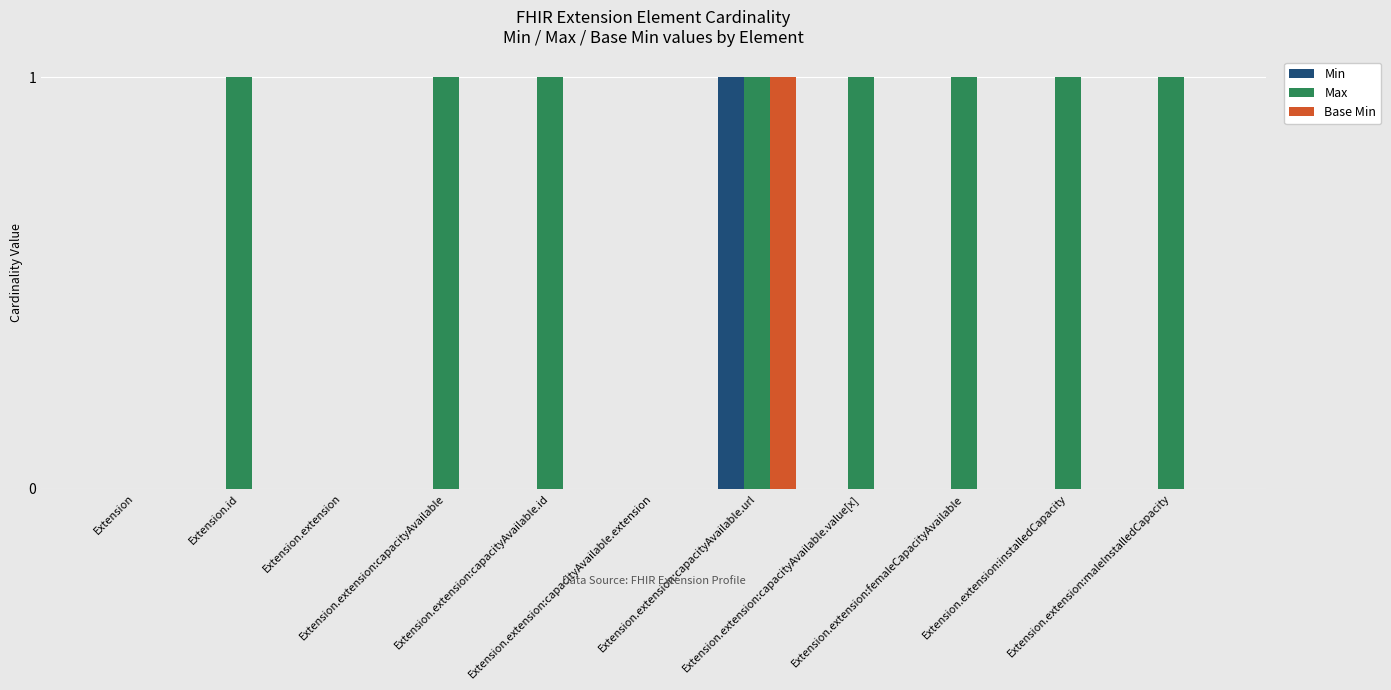

Which series has the largest total across all categories?

Max